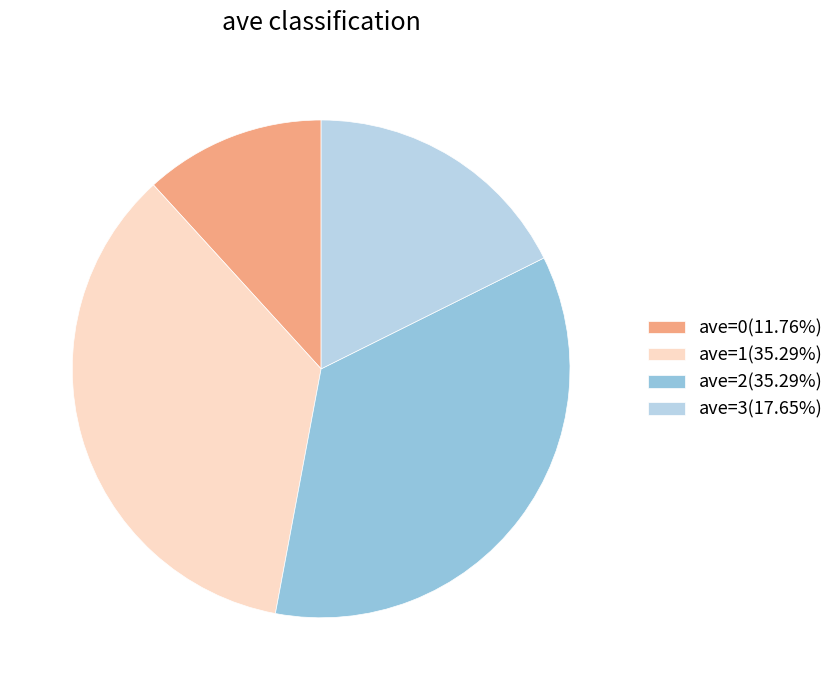

Does any single category account for the majority?

No